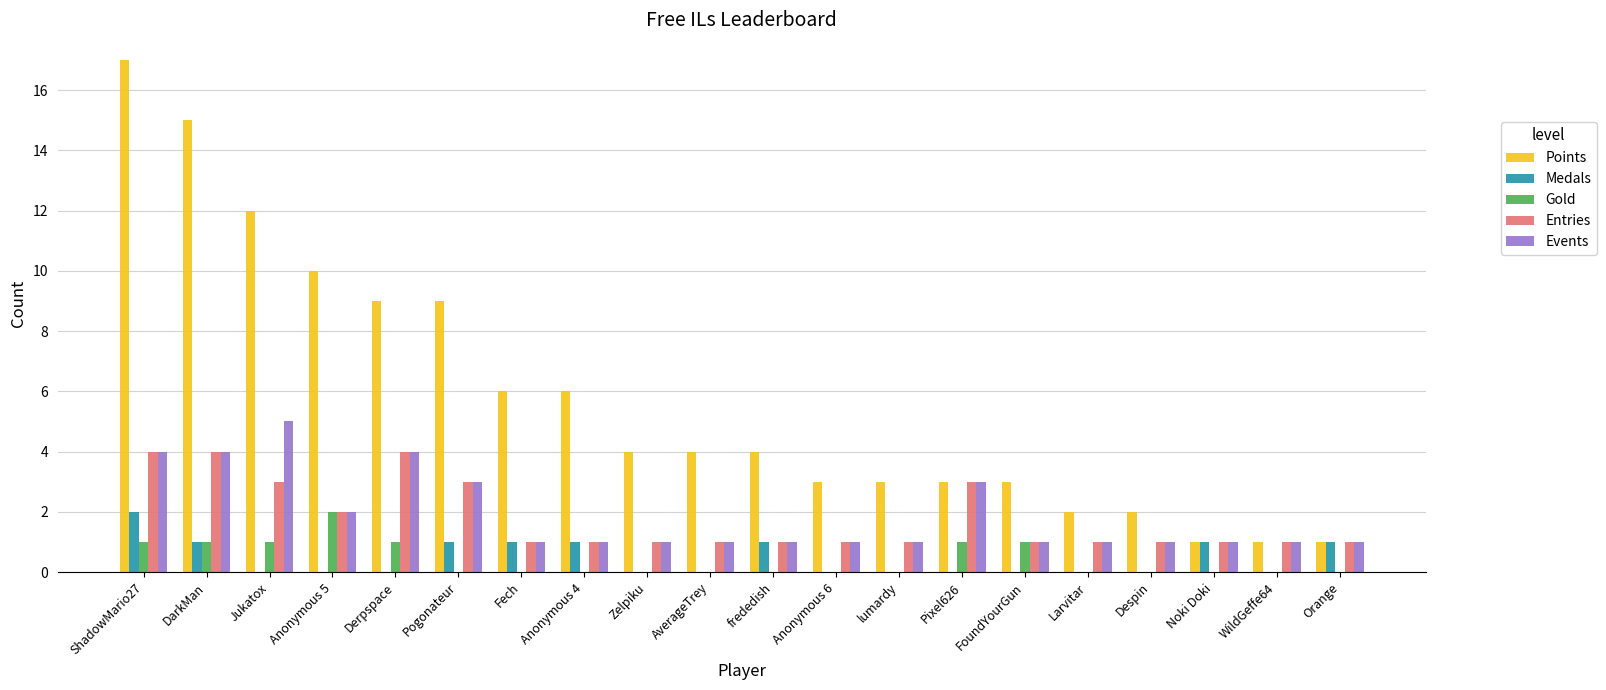

How many series are shown in this chart?

5